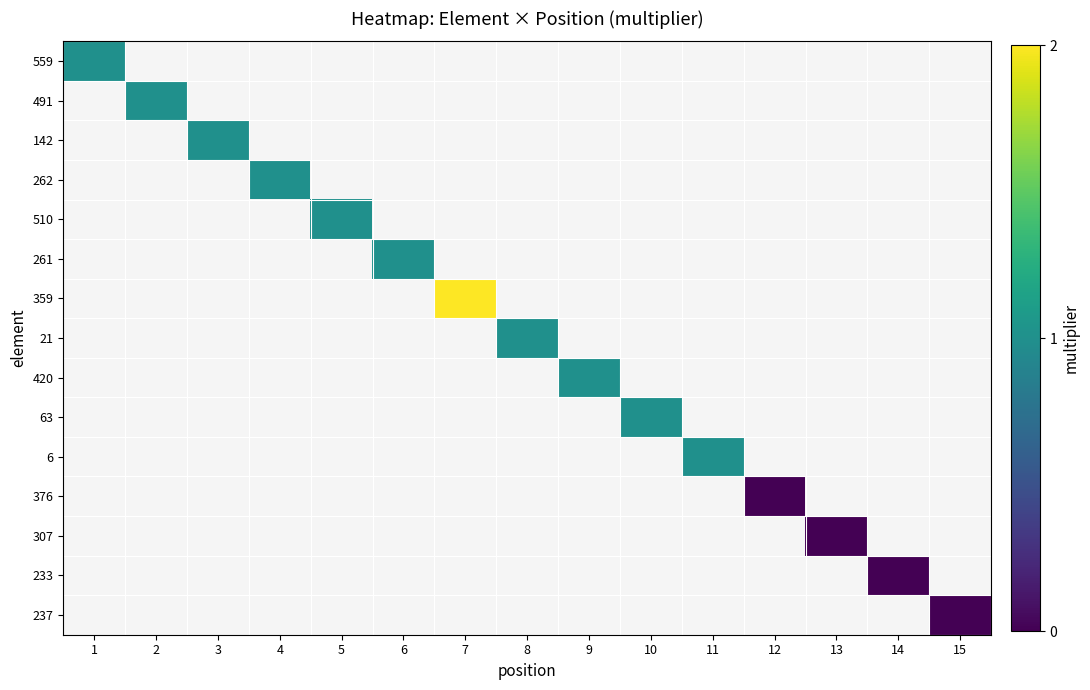

Count the number of categories in the chart.

15